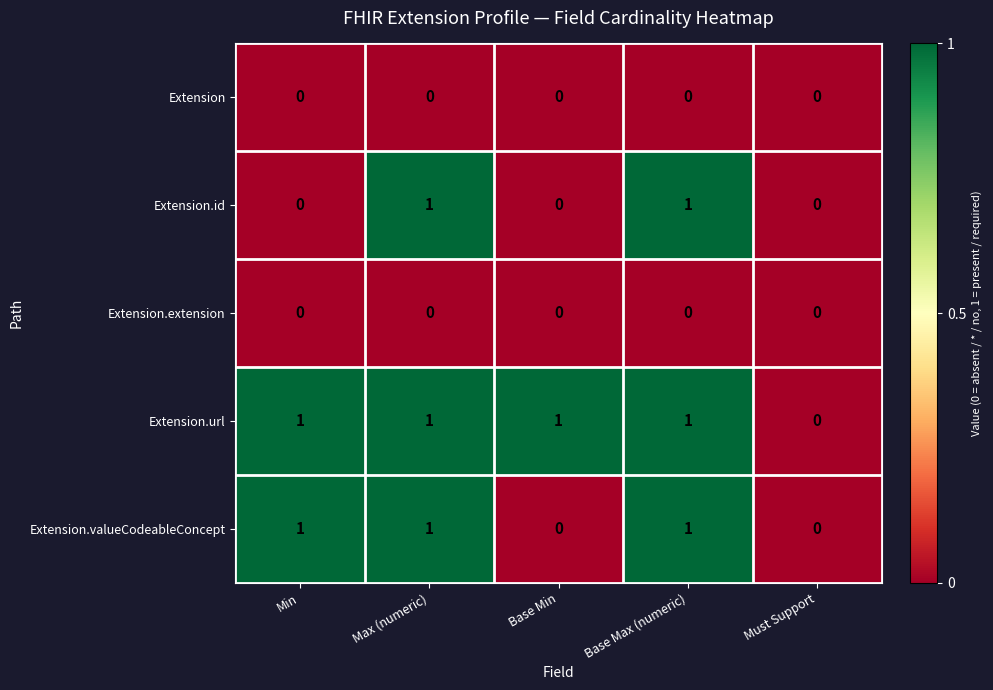

What is the spread (max minus min) of values at Min?

1